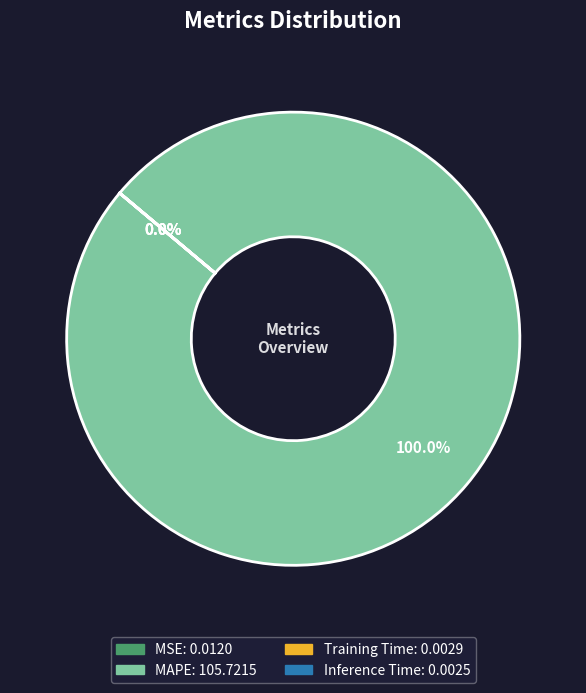

To the nearest percent, what is the average slice percentage?

25%